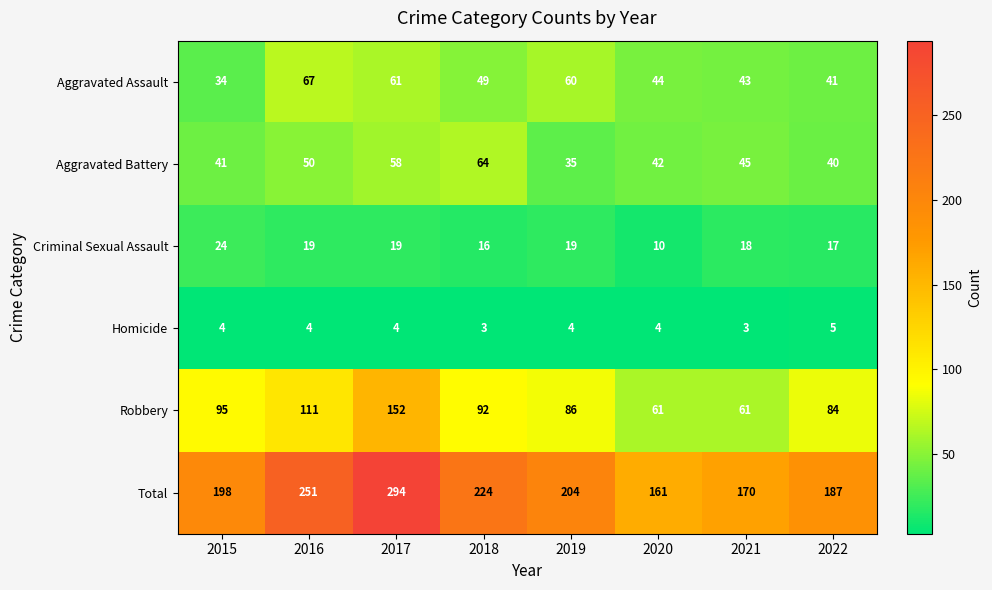

What is the maximum value shown in the chart?

294